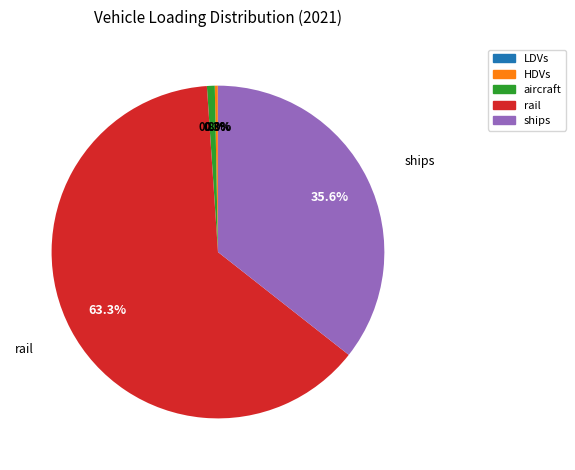

Which slice is the largest?

rail